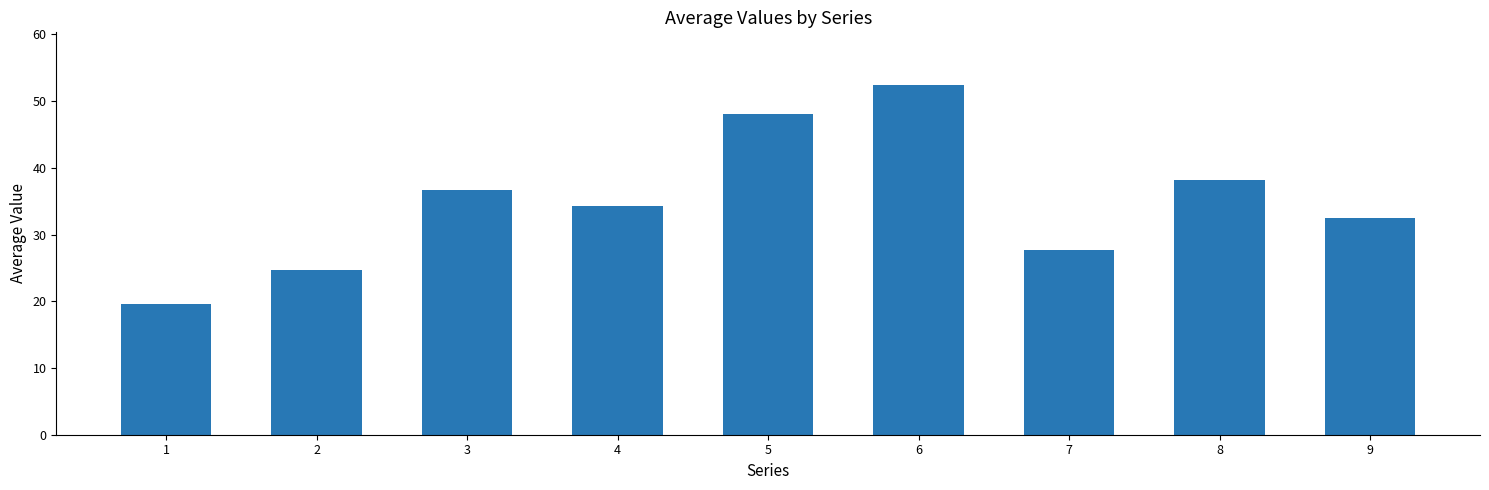

What is the minimum value shown in the chart?

19.5